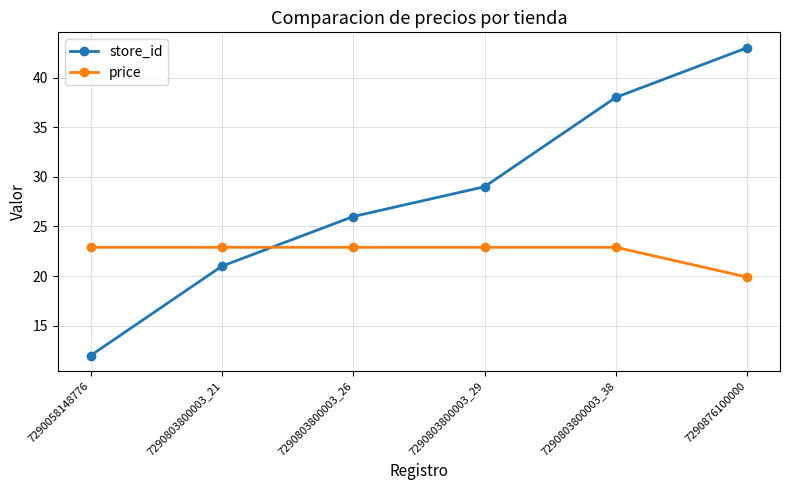

What is the average value of the store_id series?

28.2